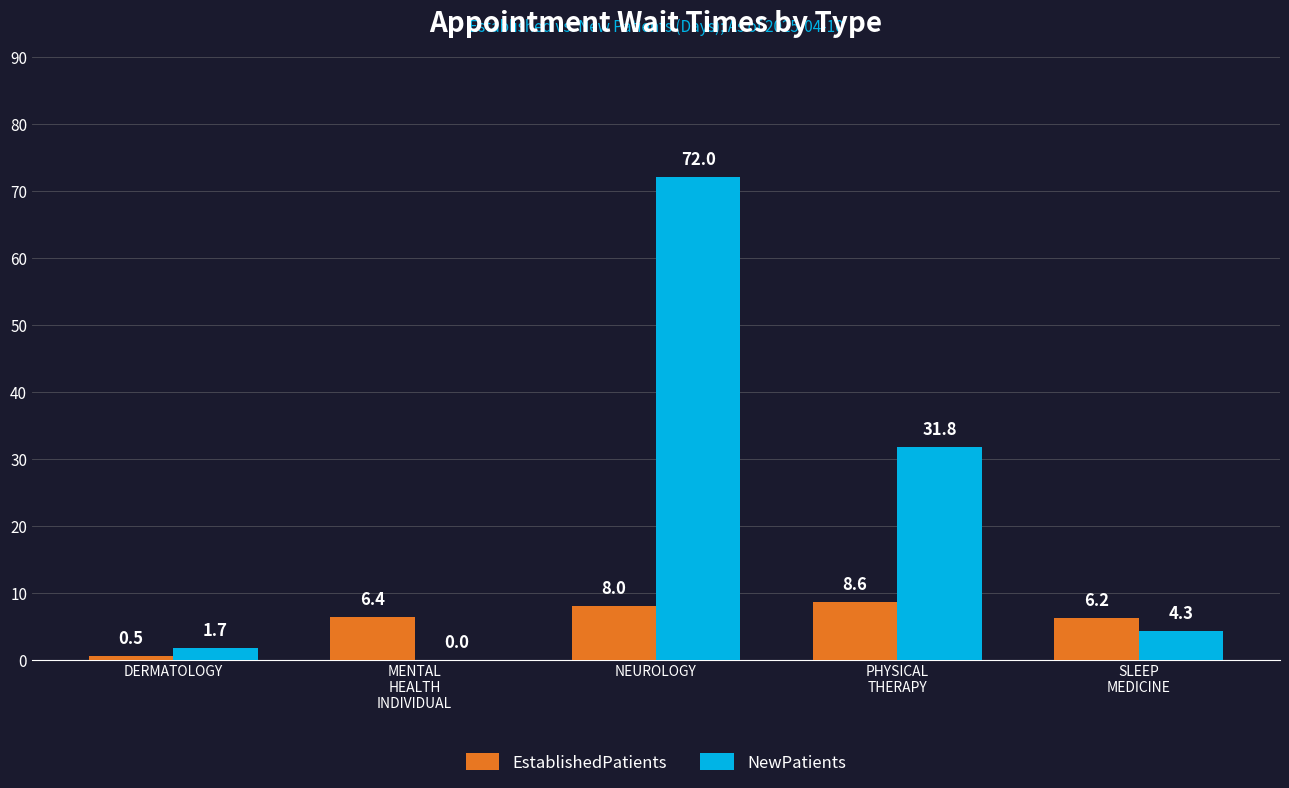

Which category has the highest value in the NewPatients series?

NEUROLOGY